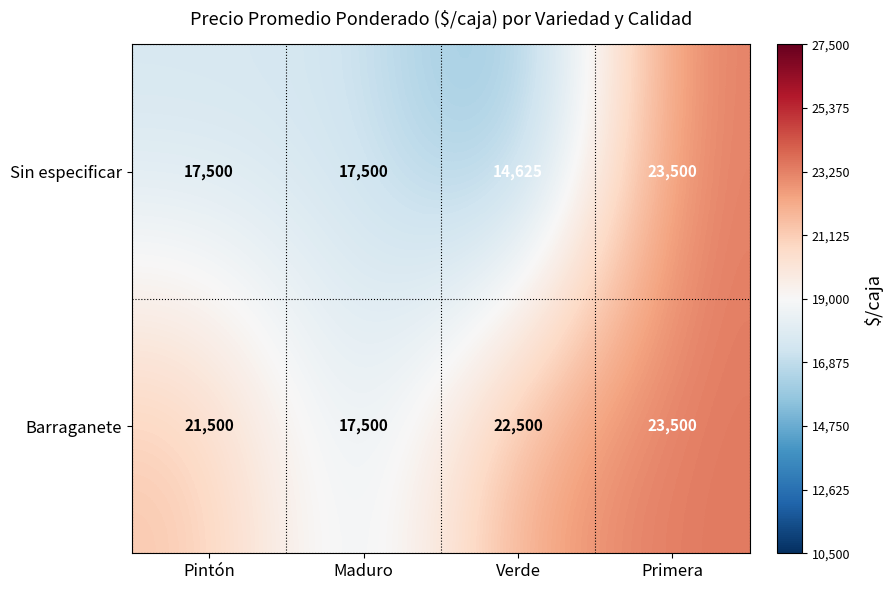

Which series has the widest spread of values?

Sin especificar